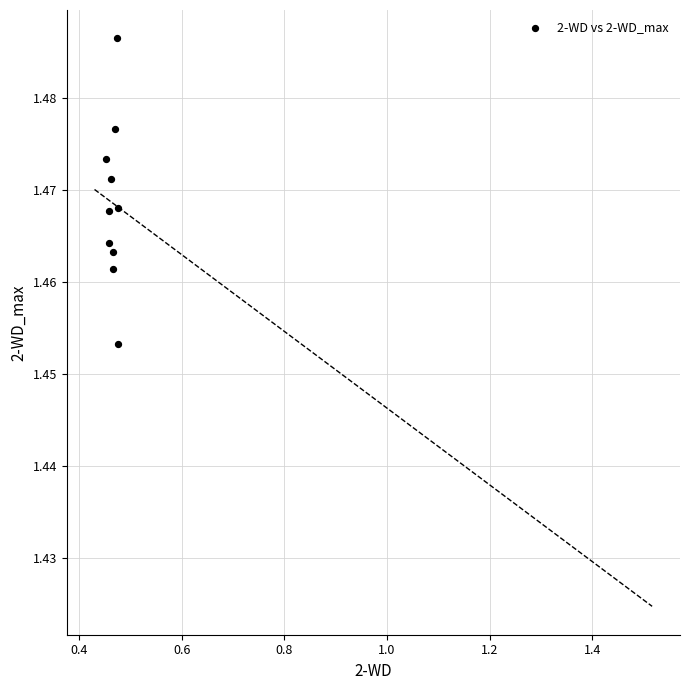

What is the average X value?

0.5